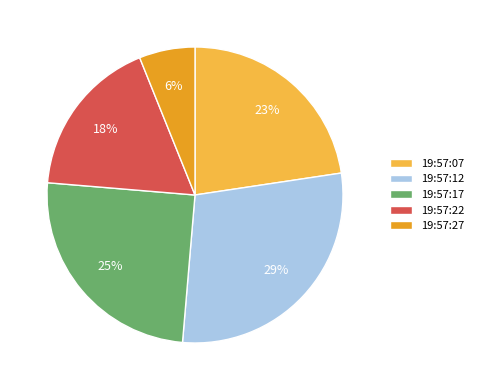

The 19:57:17 slice represents 31% of the pie. True or false?

False